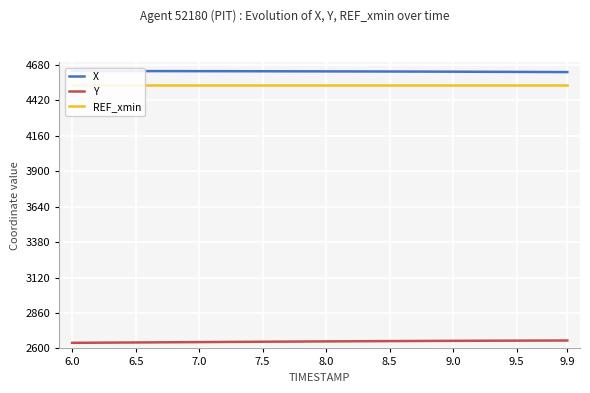

Which series changed the most between 7.0 and 8.5?

Y